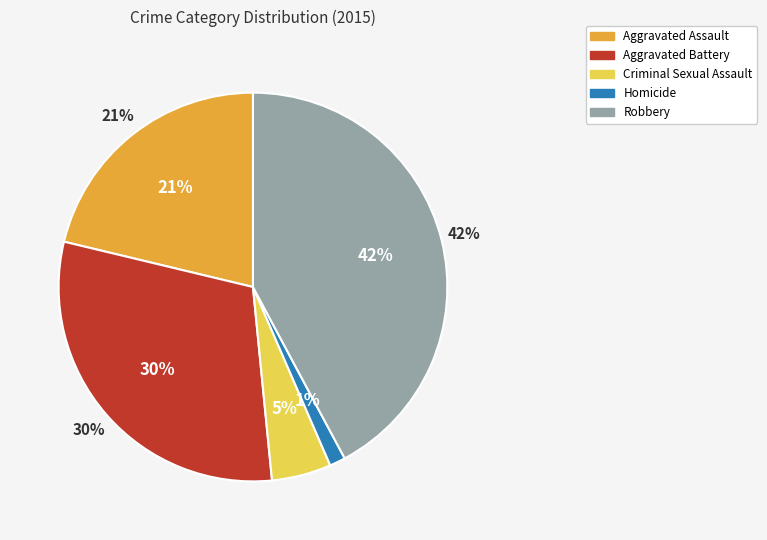

To the nearest percent, what is the difference between the Aggravated Assault and Aggravated Battery slice percentages?

9%